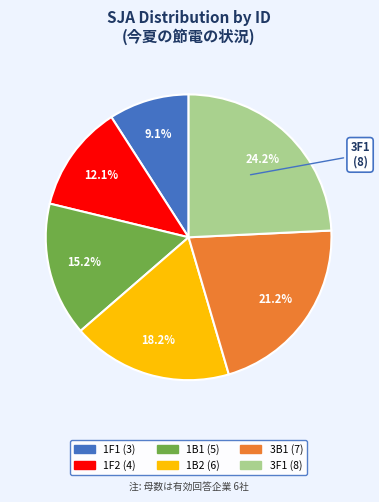

Rank the categories by value from highest to lowest.

3F1, 3B1, 1B2, 1B1, 1F2, 1F1